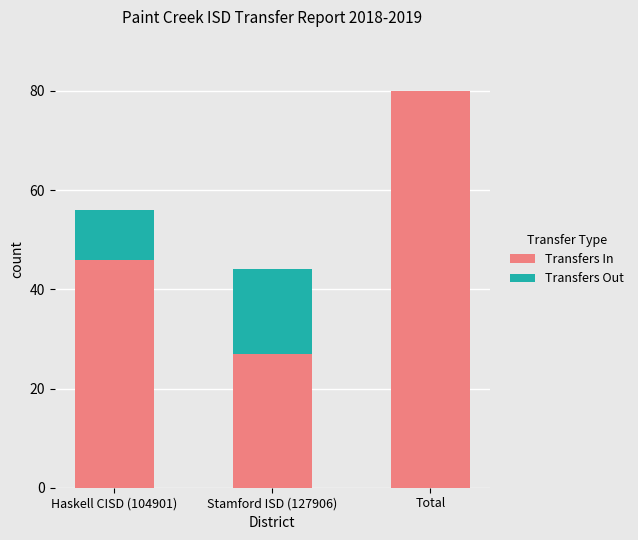

The Transfers In series shows 81 at Haskell CISD (104901). True or false?

False